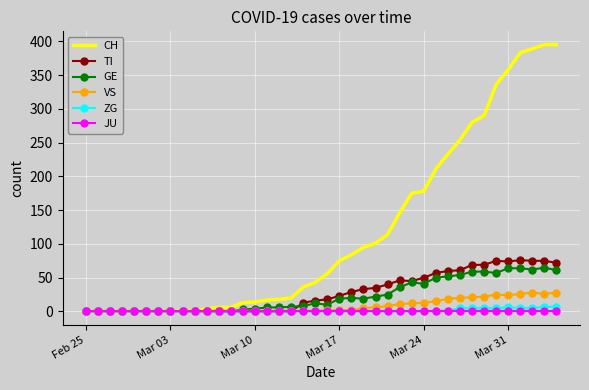

What is the maximum value for VS?

28